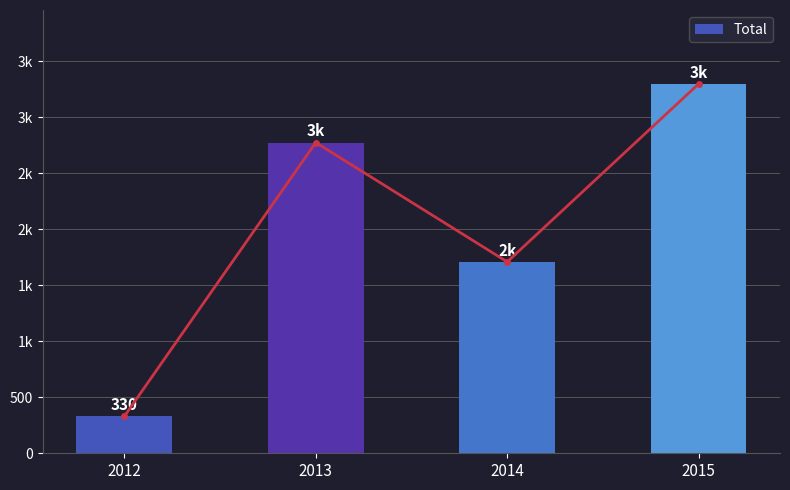

How many bars are there in total?

4